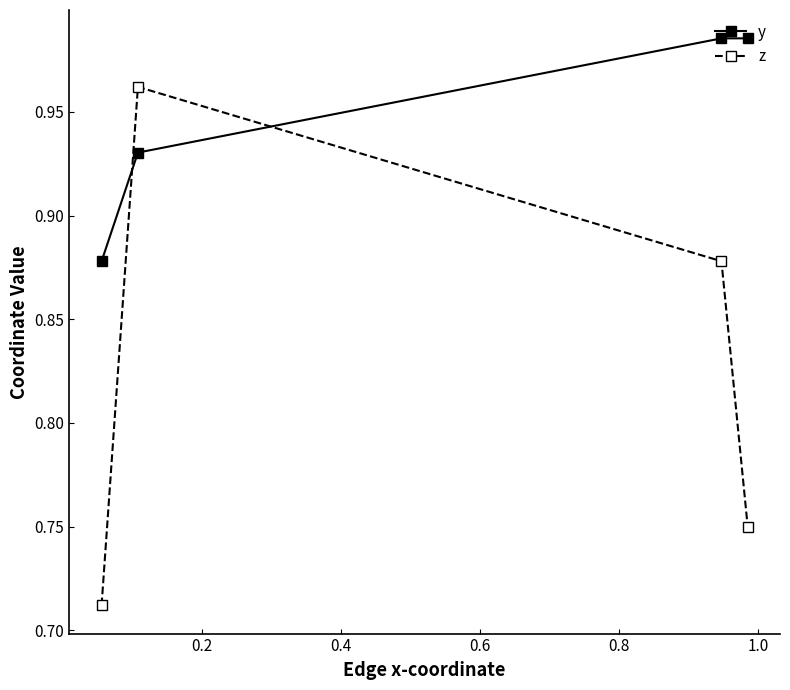

At how many categories does at least one series exceed 0?

4